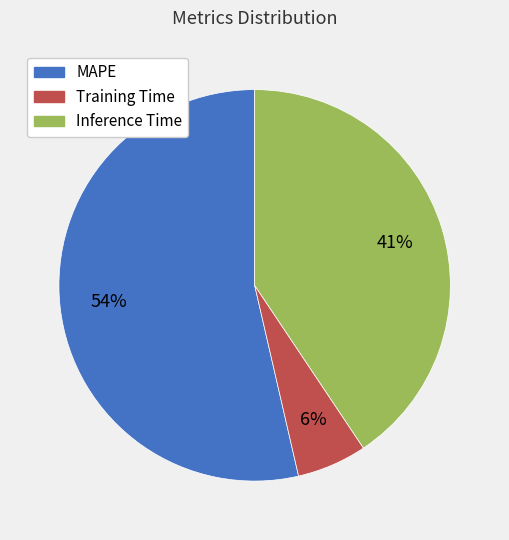

True or false: Training Time accounts for 11% of the total.

False